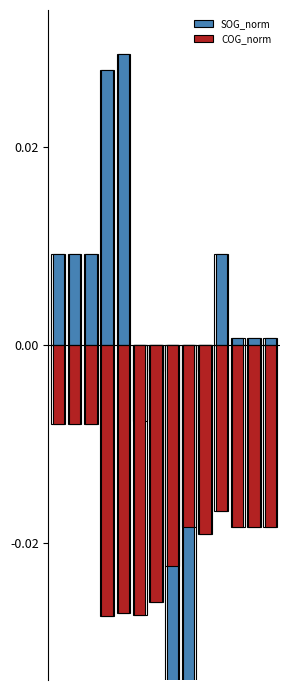

What are all the series names shown in the legend?

SOG_norm, COG_norm